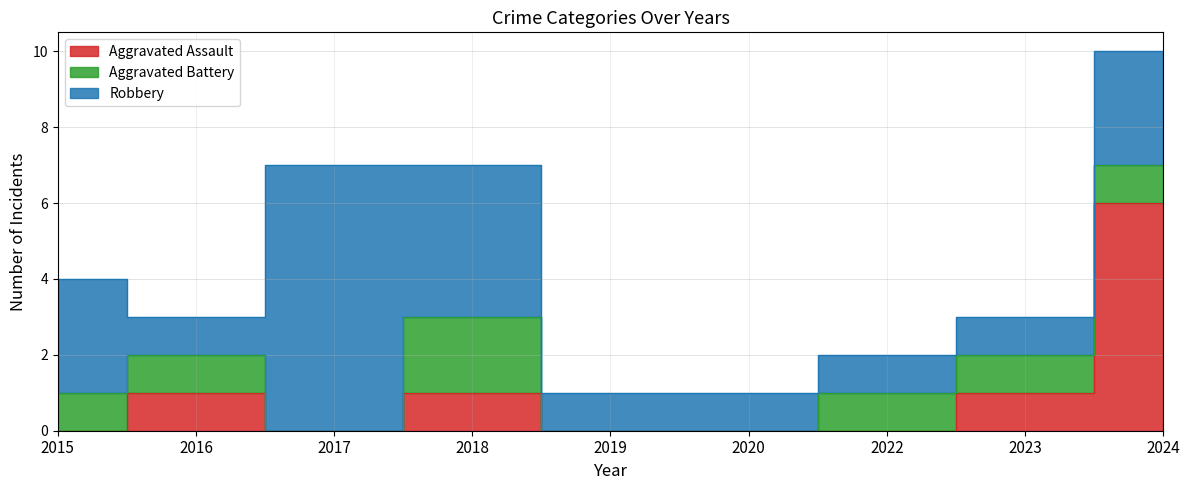

What is the value of the Aggravated Battery point at the 7th from the left?

1